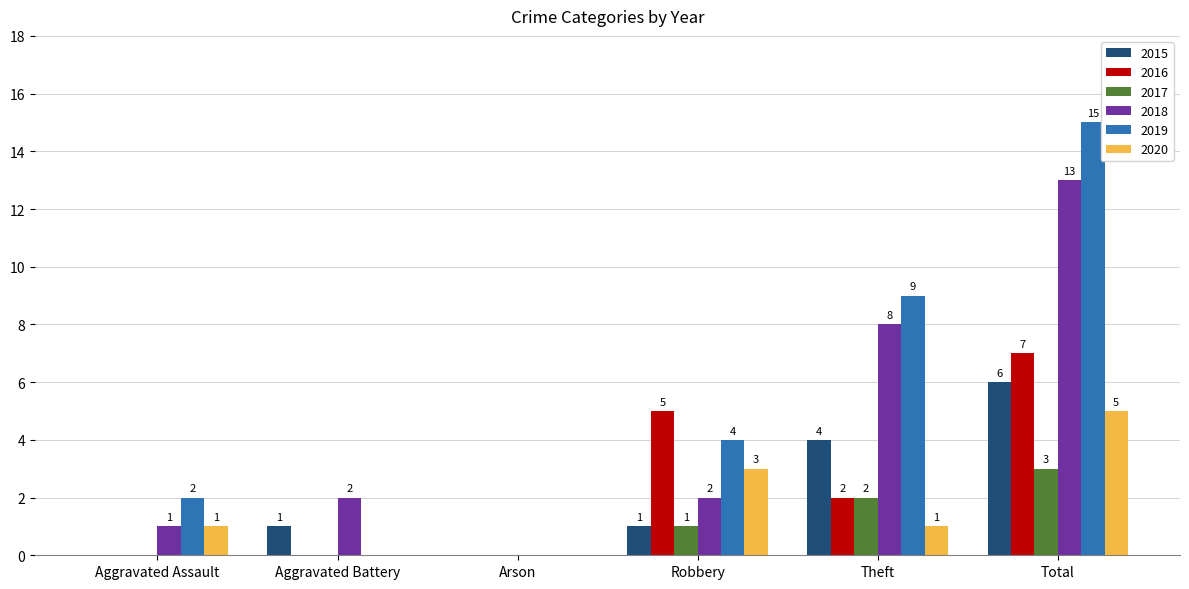

Where does the 2016 series first go above 2?

Robbery